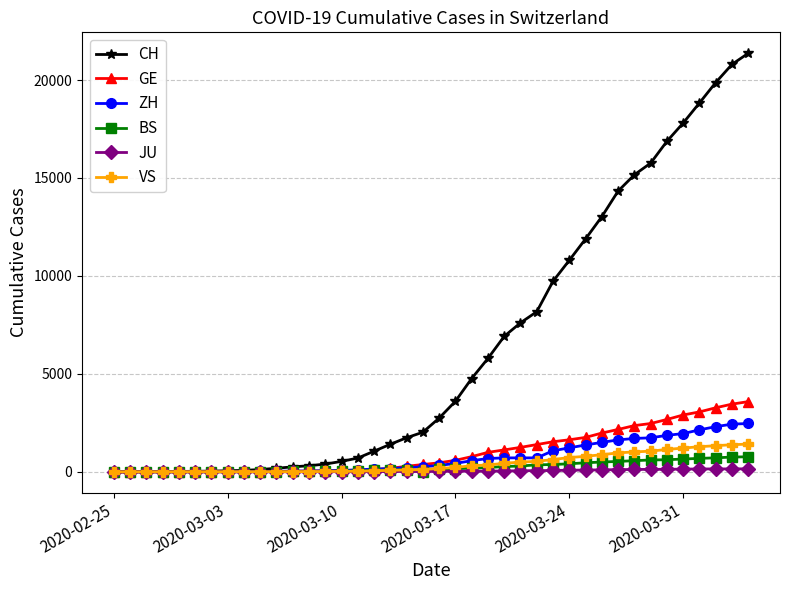

What is the sum of all JU values?

1963